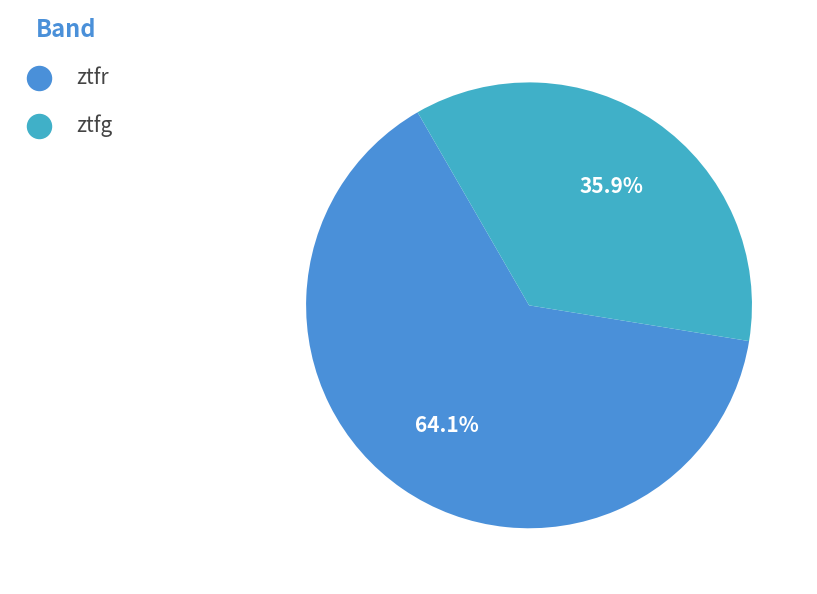

Count the number of slices in the pie.

2